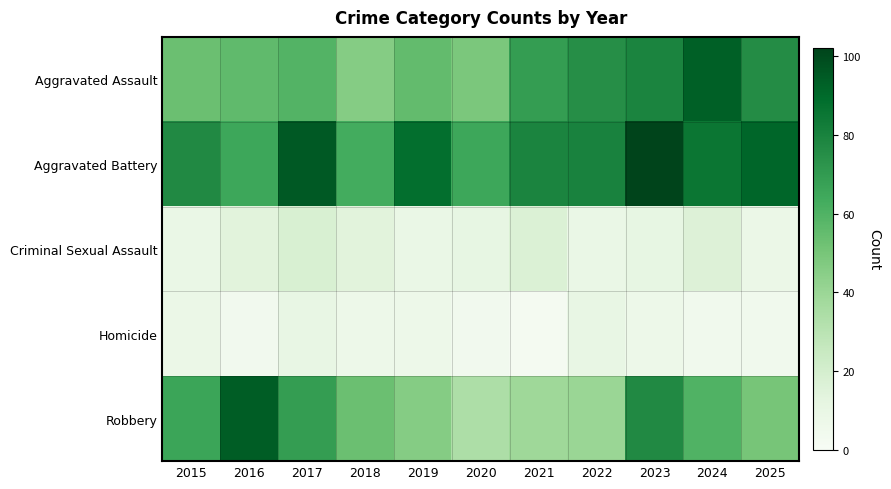

Reading left to right, what are all the values shown in this chart?

Aggravated Assault: 2015=53	2016=56	2017=59	2018=46	2019=55	2020=49	2021=69	2022=75	2023=79	2024=93	2025=76
Aggravated Battery: 2015=77	2016=65	2017=95	2018=63	2019=88	2020=65	2021=79	2022=80	2023=102	2024=85	2025=91
Criminal Sexual Assault: 2015=9	2016=14	2017=18	2018=14	2019=9	2020=11	2021=17	2022=9	2023=11	2024=16	2025=8
Homicide: 2015=8	2016=4	2017=10	2018=7	2019=7	2020=4	2021=2	2022=10	2023=7	2024=5	2025=5
Robbery: 2015=66	2016=94	2017=69	2018=53	2019=46	2020=34	2021=39	2022=40	2023=77	2024=60	2025=50